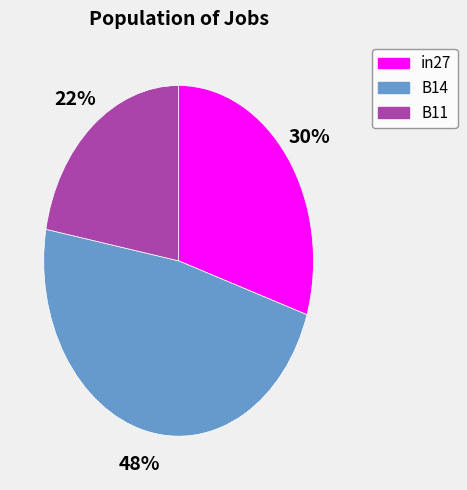

Is it true that B14 is 48% of the pie?

True